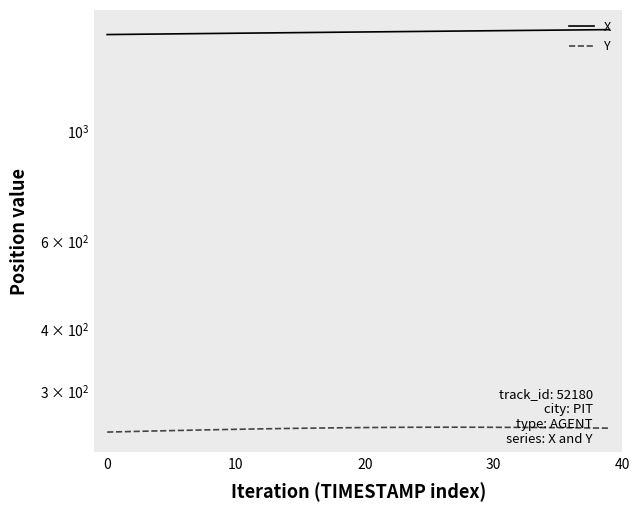

True or false: X and Y cross at least once.

False